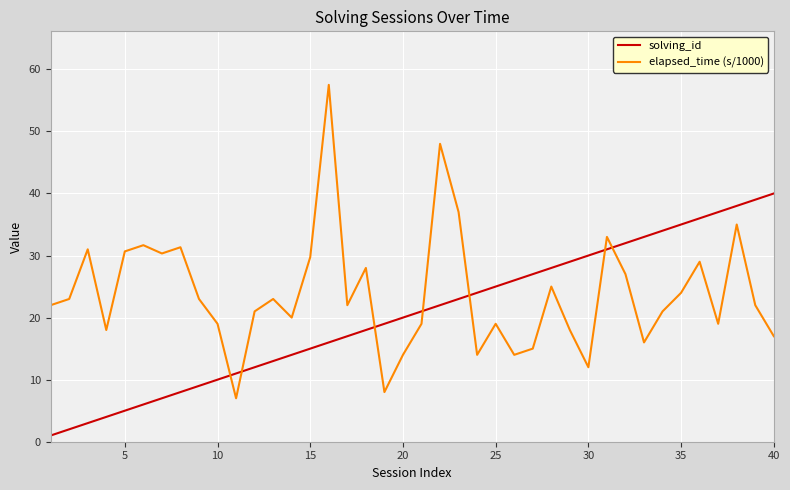

Which series has the largest total across all categories?

elapsed_time (s/1000)